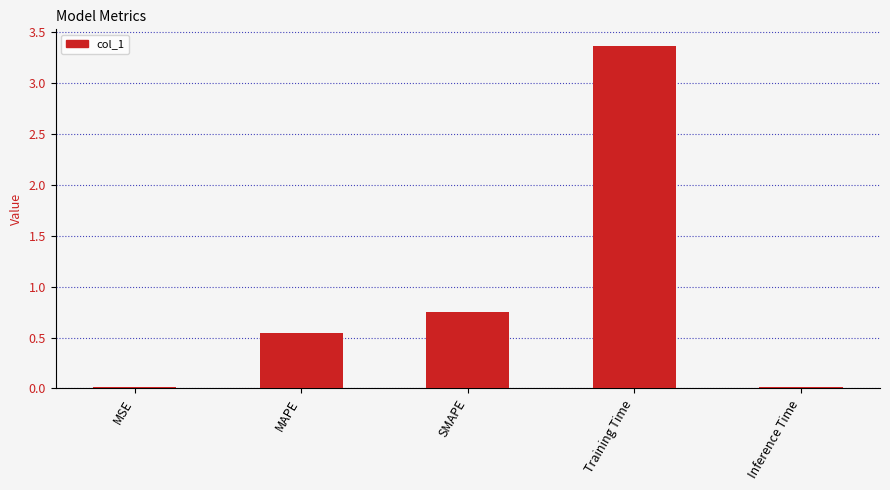

At which label is the value closest to 1?

SMAPE